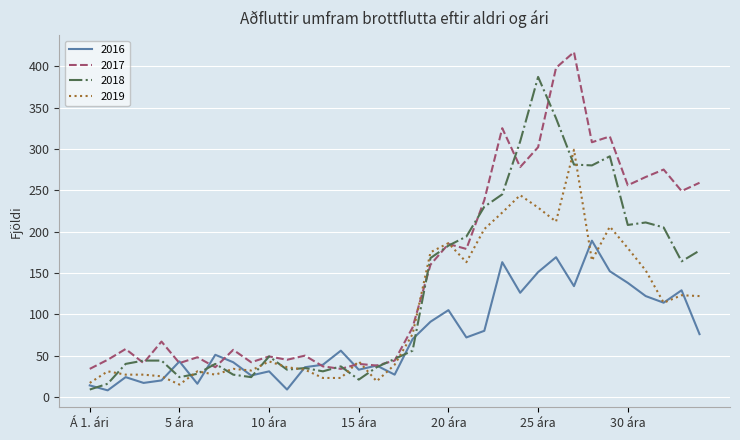

What is the minimum value for 2017?

34